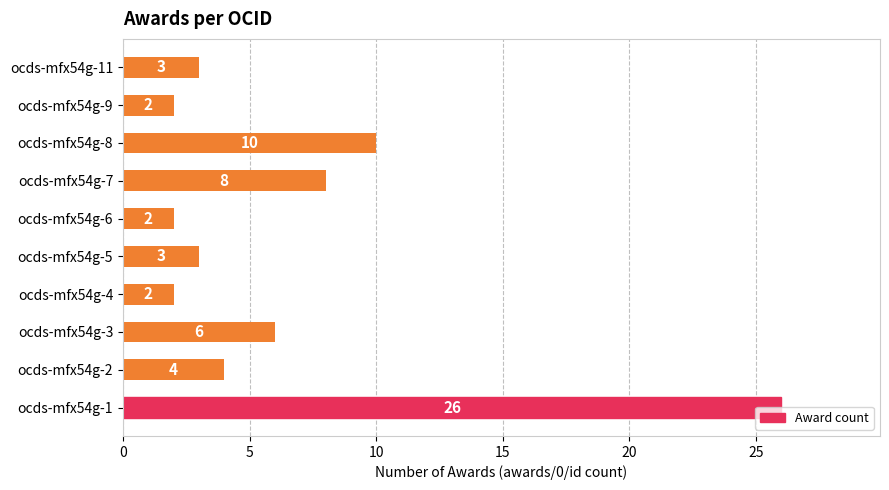

Which has a higher value, ocds-mfx54g-1 or ocds-mfx54g-6?

ocds-mfx54g-1